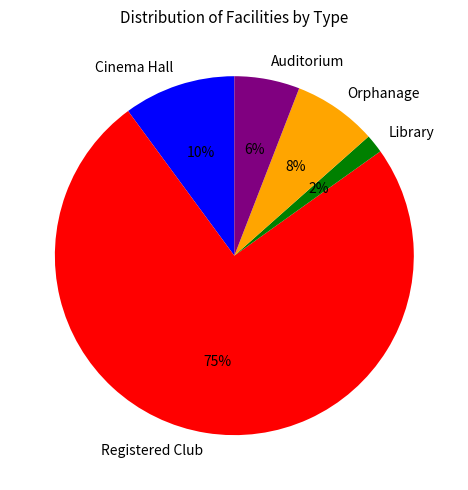

To the nearest percent, what is the combined percentage of Auditorium and Cinema Hall?

16%